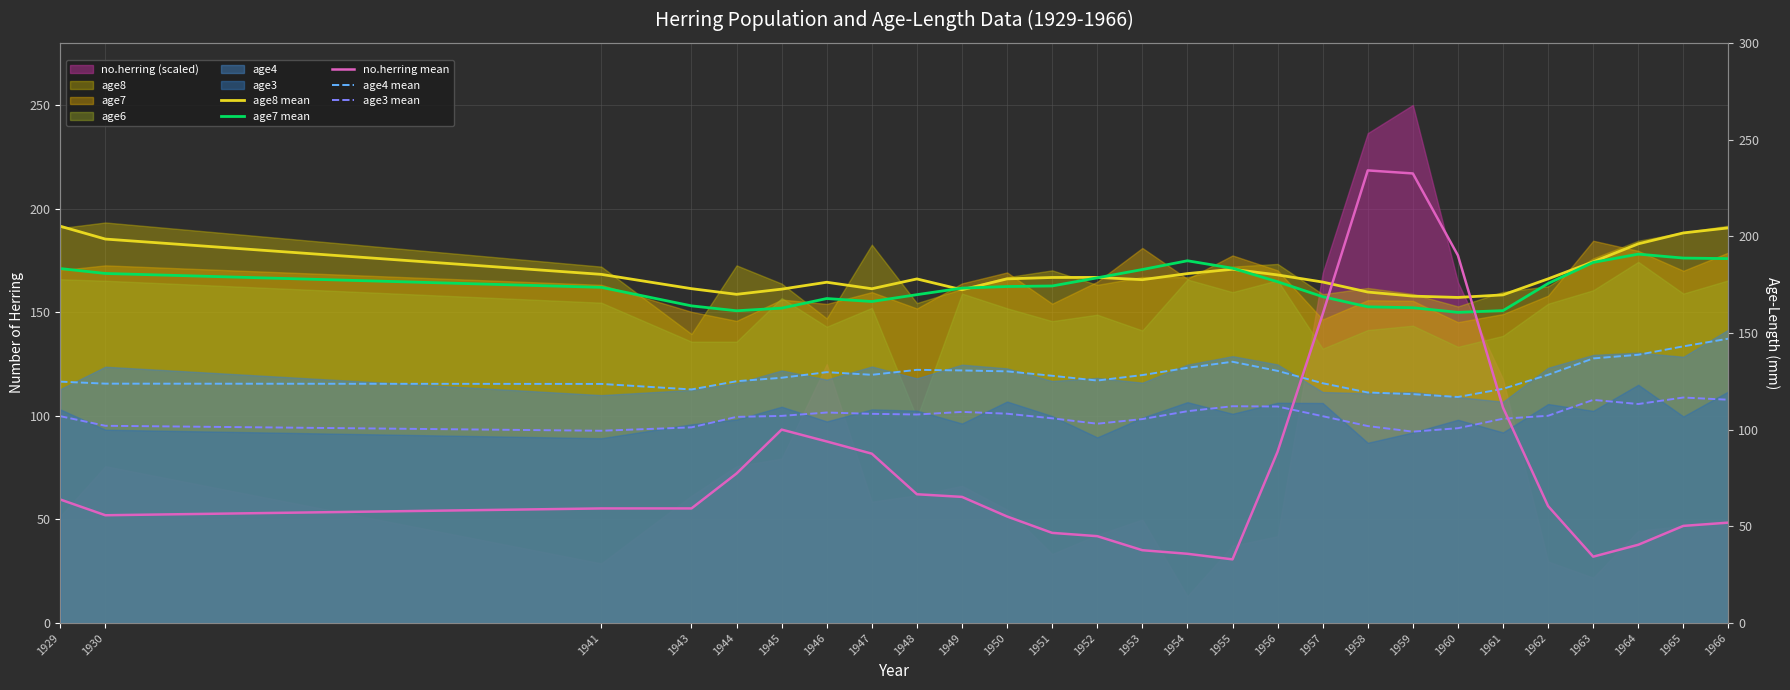

Is it true that age7 mean equals 76.4 at 1948?

False